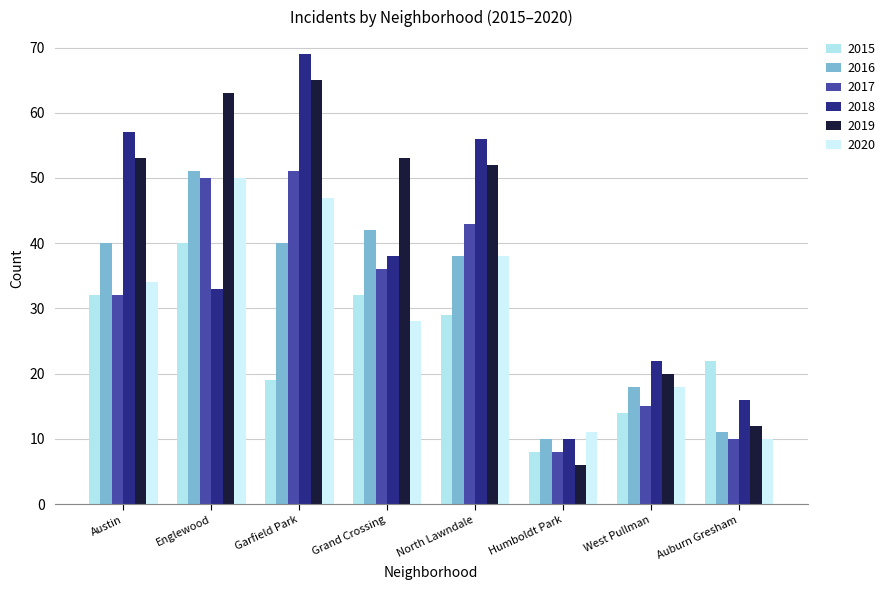

What is the difference between the 2019 values at North Lawndale and Humboldt Park?

46